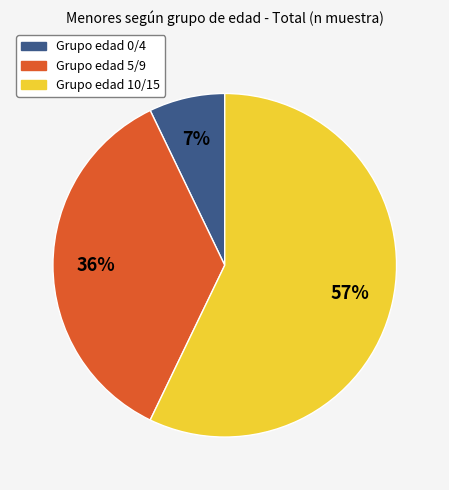

To the nearest percent, what is the average slice percentage?

33%